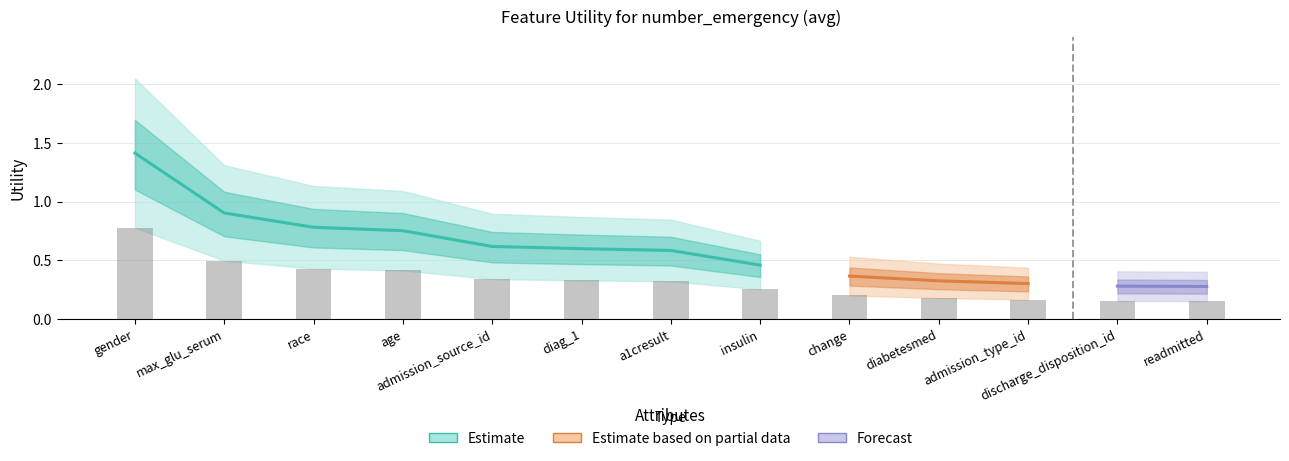

True or false: the data shows 1.0 at a1cresult.

False